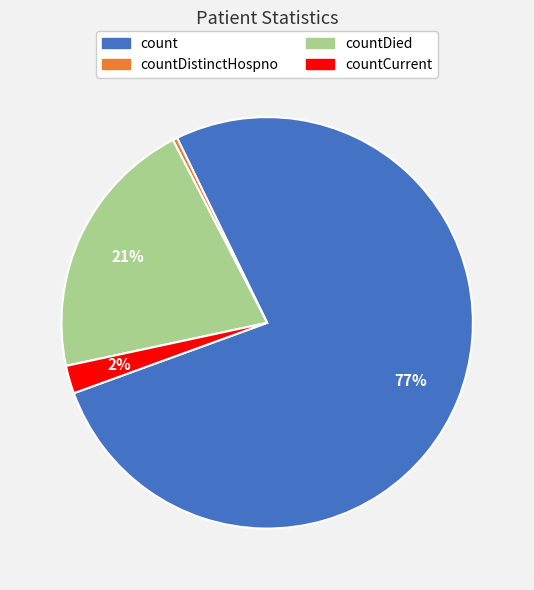

To the nearest percent, what is the average slice percentage?

25%